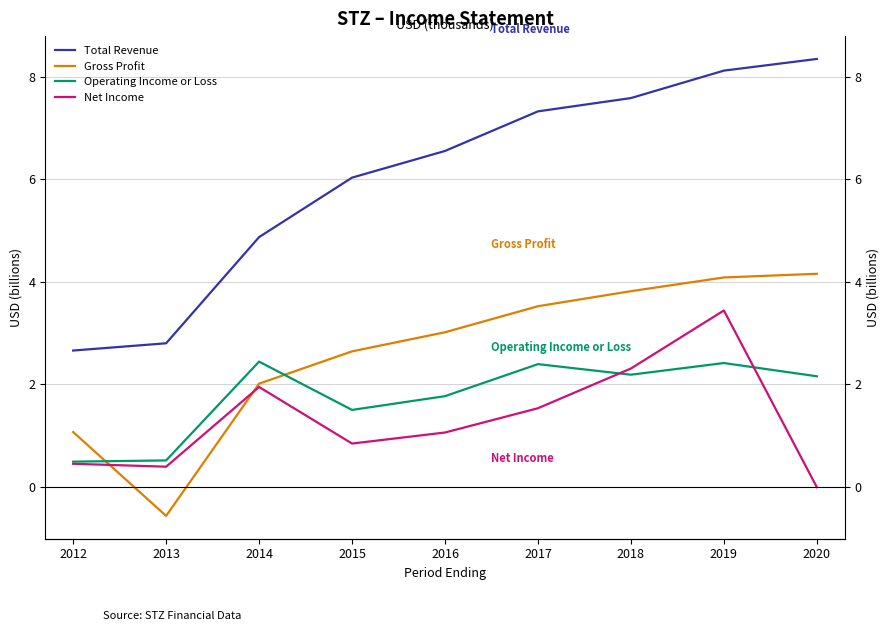

Reading left to right, extract all data points from this chart.

Total Revenue: 2.7	2.8	4.9	6.0	6.5	7.3	7.6	8.1	8.3
Gross Profit: 1.1	-0.6	2.0	2.6	3.0	3.5	3.8	4.1	4.2
Operating Income or Loss: 0.5	0.5	2.4	1.5	1.8	2.4	2.2	2.4	2.2
Net Income: 0.4	0.4	1.9	0.8	1.1	1.5	2.3	3.4	-0.0